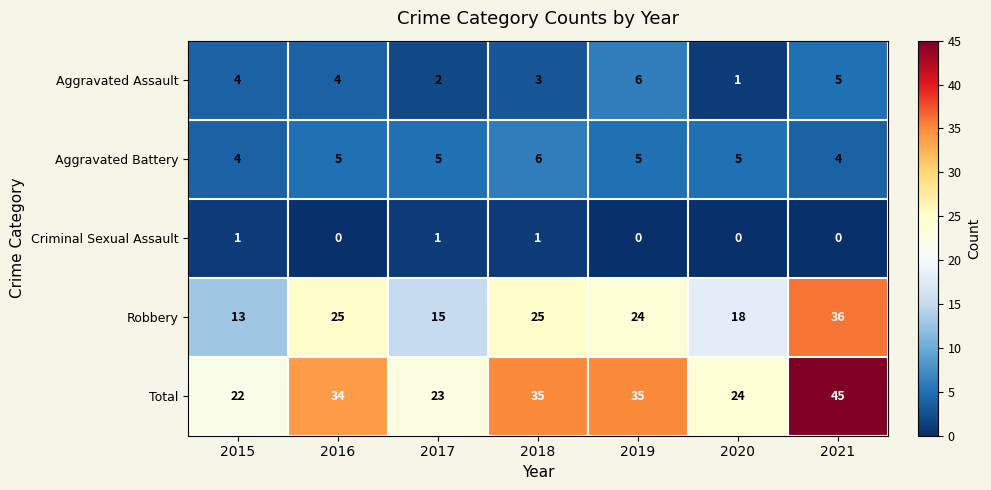

At which label does Total reach its peak?

2021